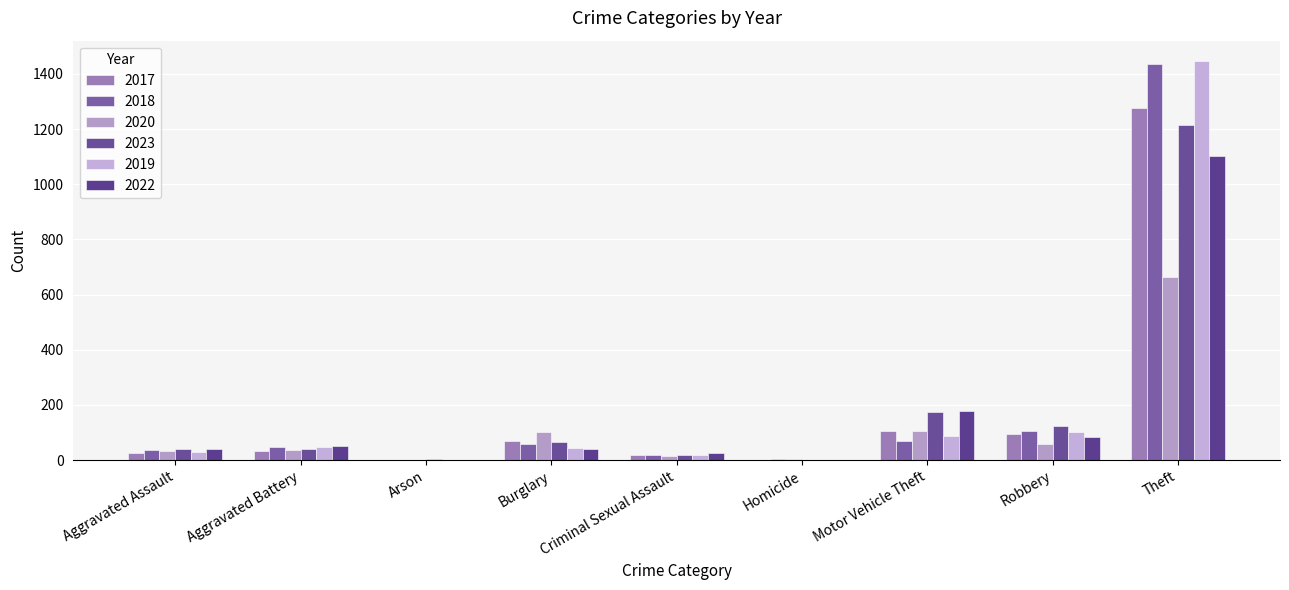

At which category is the sum across all series the highest?

Theft